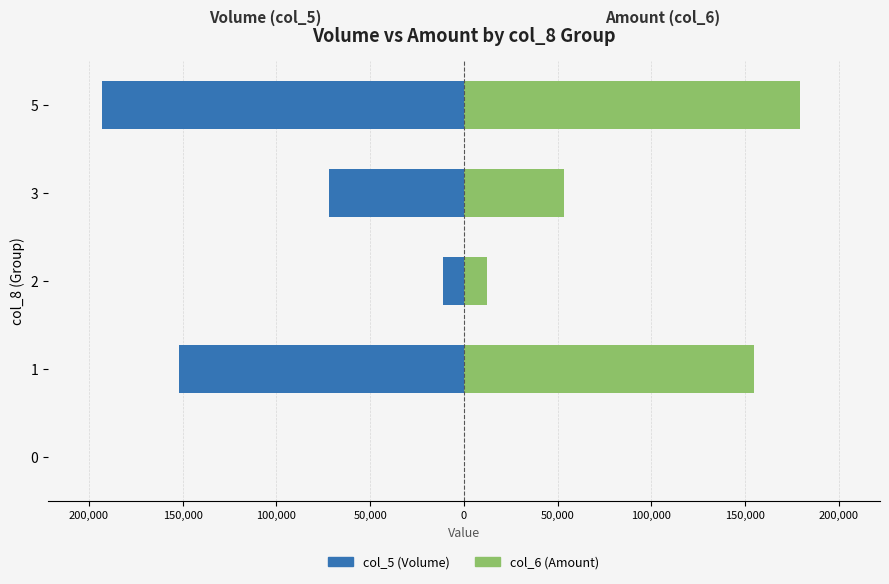

What are all the series names shown in the legend?

col_5 (Volume), col_6 (Amount)